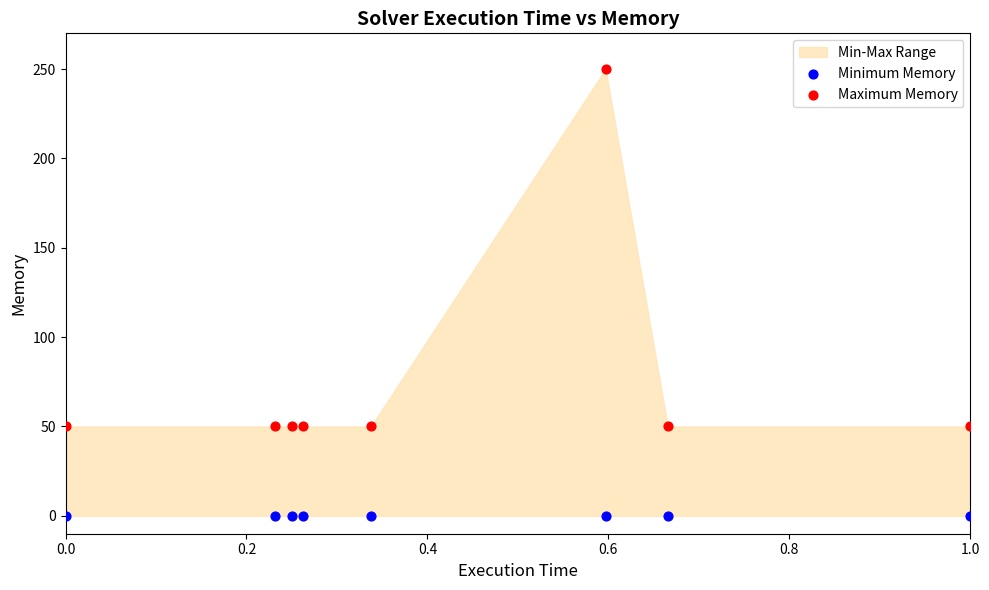

Which series reaches the minimum Y coordinate?

Minimum Memory